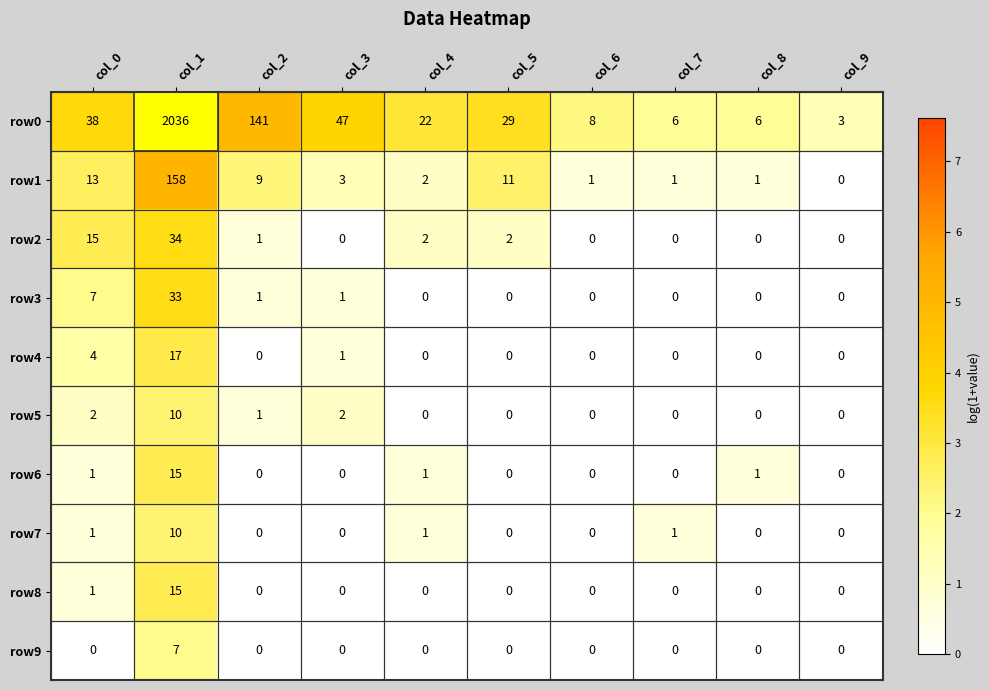

The row2 series shows 18 at col_9. True or false?

False